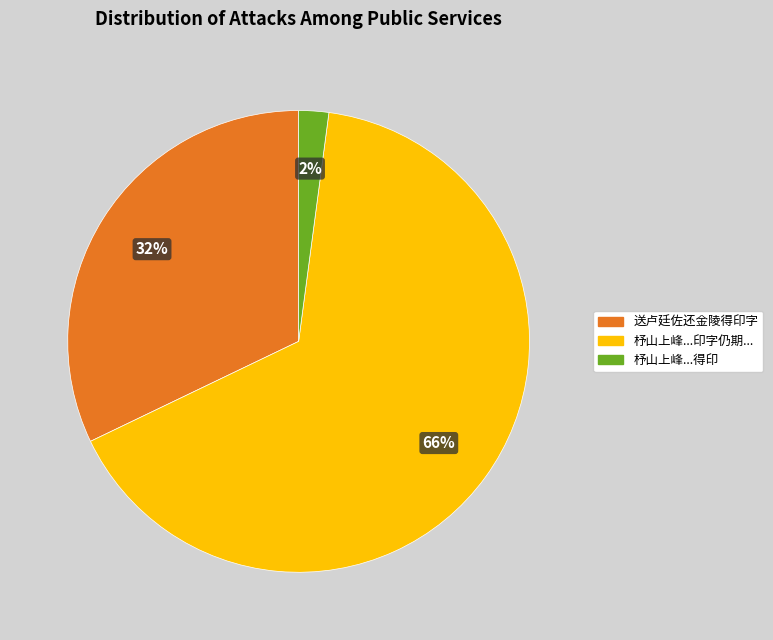

To the nearest percent, what is the average slice percentage?

33%